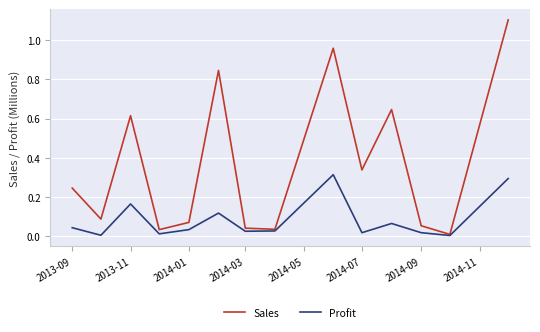

Rank the series by their average value, from lowest to highest.

Profit, Sales